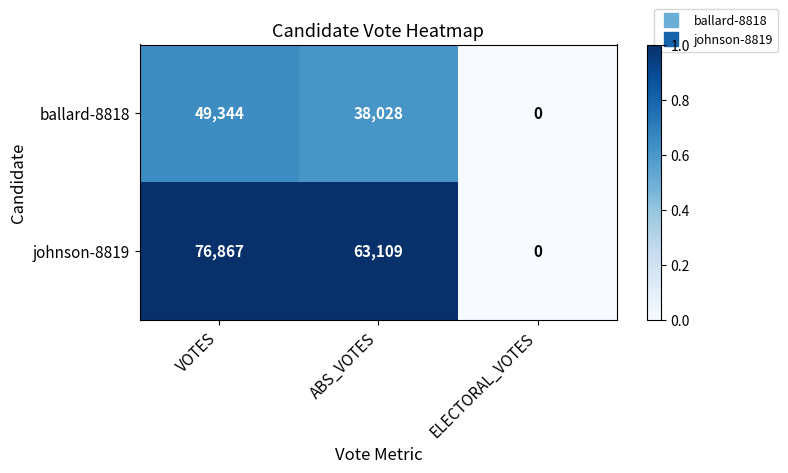

Reading left to right, what are all the values shown in this chart?

ballard-8818: VOTES=49344	ABS_VOTES=38028	ELECTORAL_VOTES=0
johnson-8819: VOTES=76867	ABS_VOTES=63109	ELECTORAL_VOTES=0